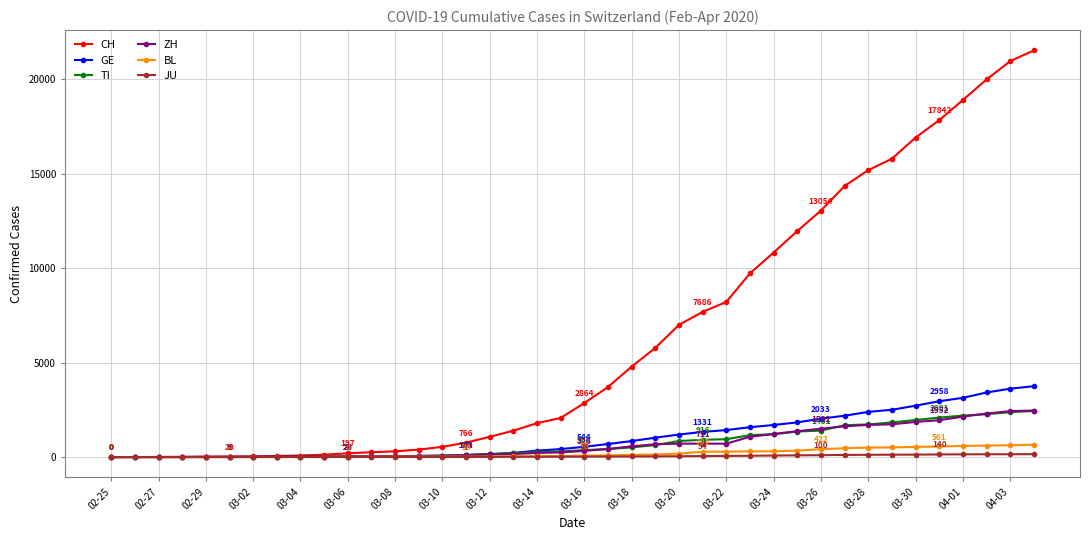

Which series has the largest total across all categories?

CH